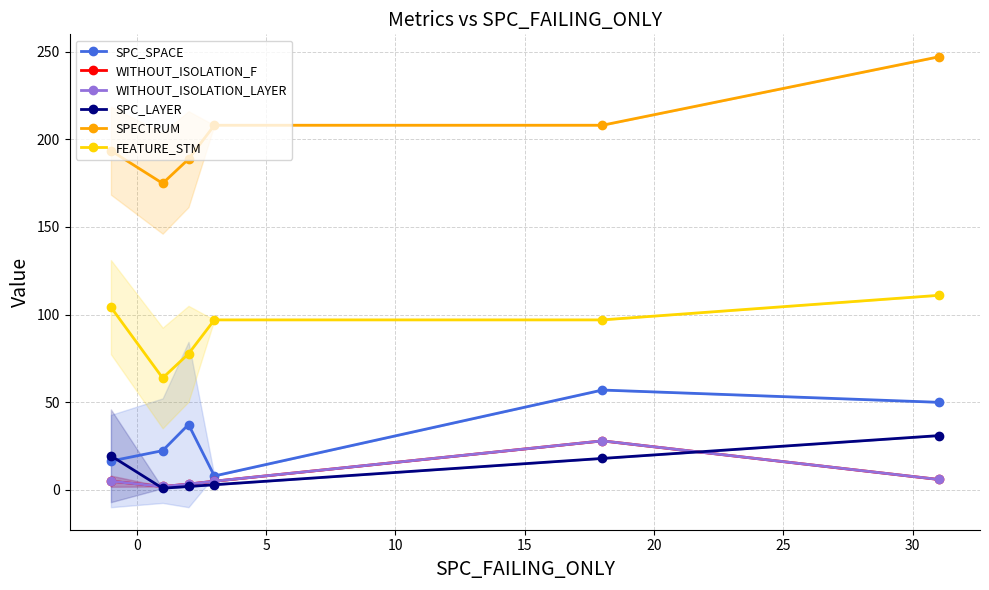

What is the label of the 5th point from the left?

15